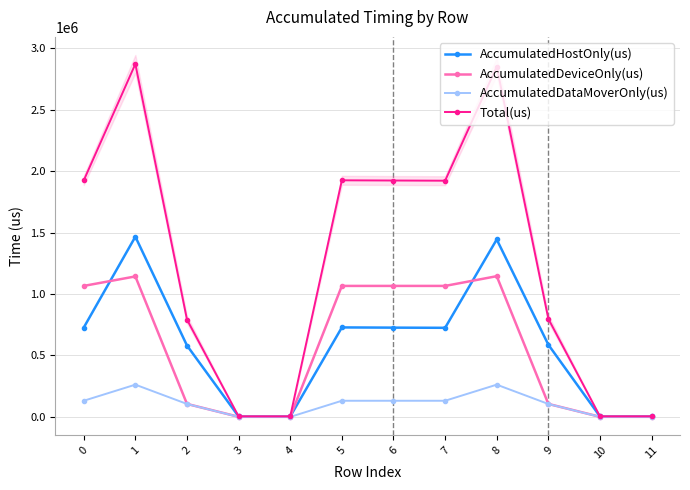

Is the value of AccumulatedDataMoverOnly(us) at 11 greater than the value of AccumulatedDeviceOnly(us) at 1?

No